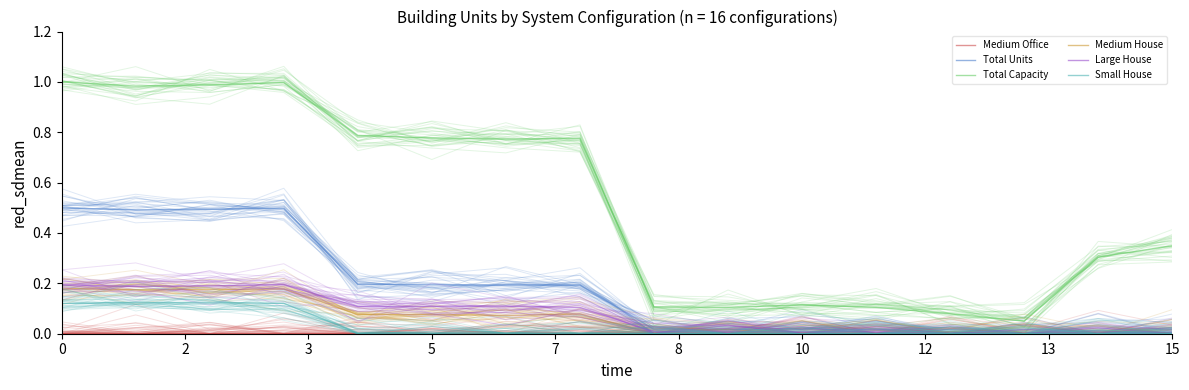

How many lines are shown in the chart?

6